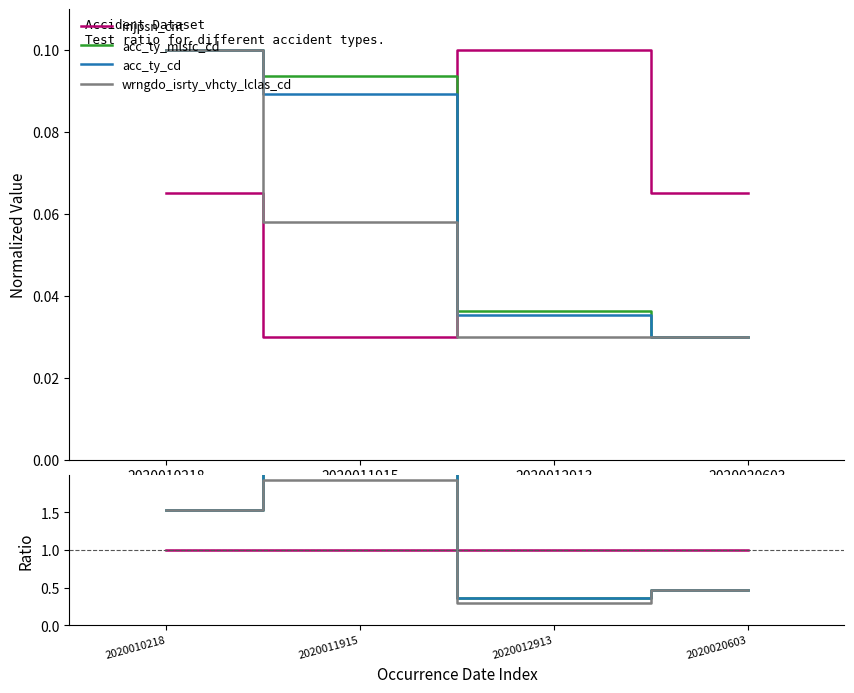

Is this an area chart (filled region under the line)?

No